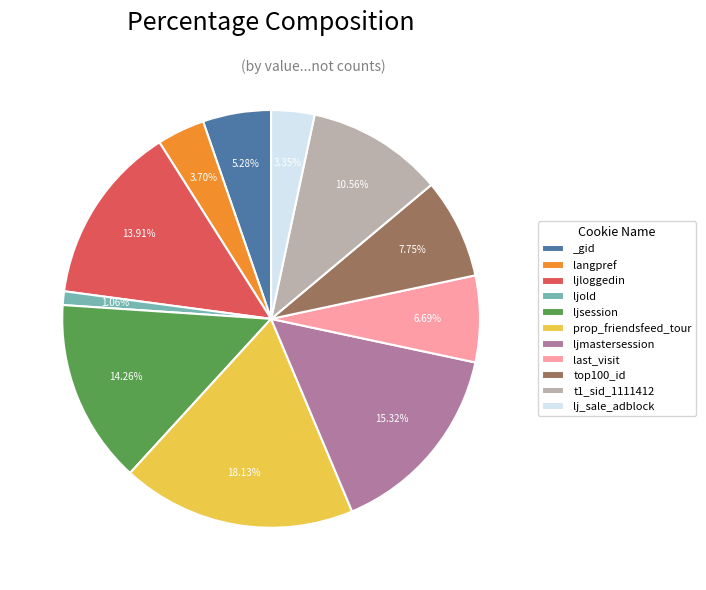

How many segments does this pie chart have?

11